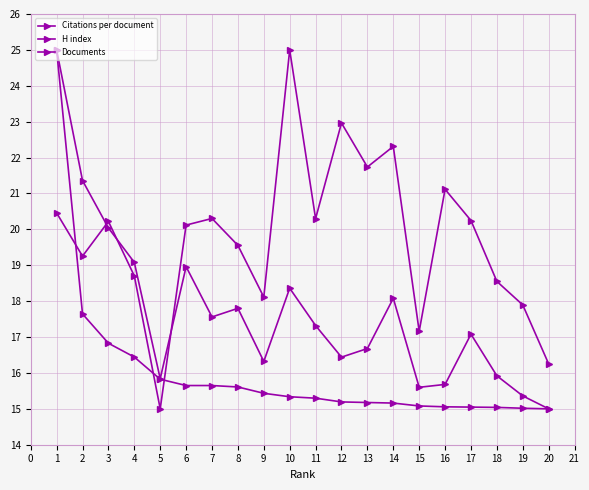

Is the value of H index at 7 greater than the value of Citations per document at 12?

No